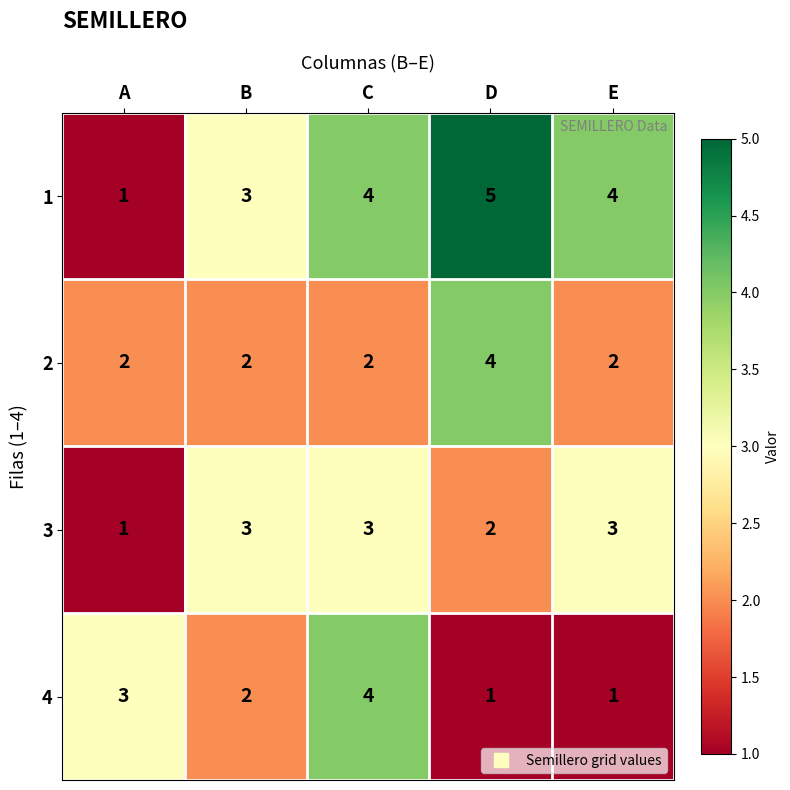

At which category is the sum across all series the highest?

C